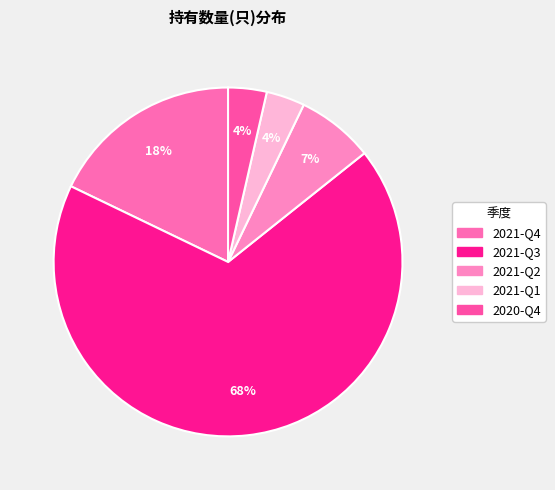

What is the majority slice?

2021-Q3